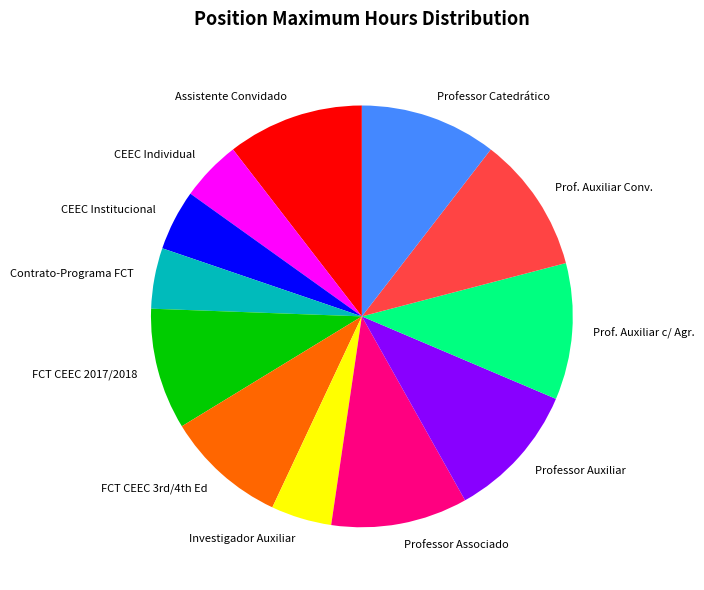

How many segments does this pie chart have?

12